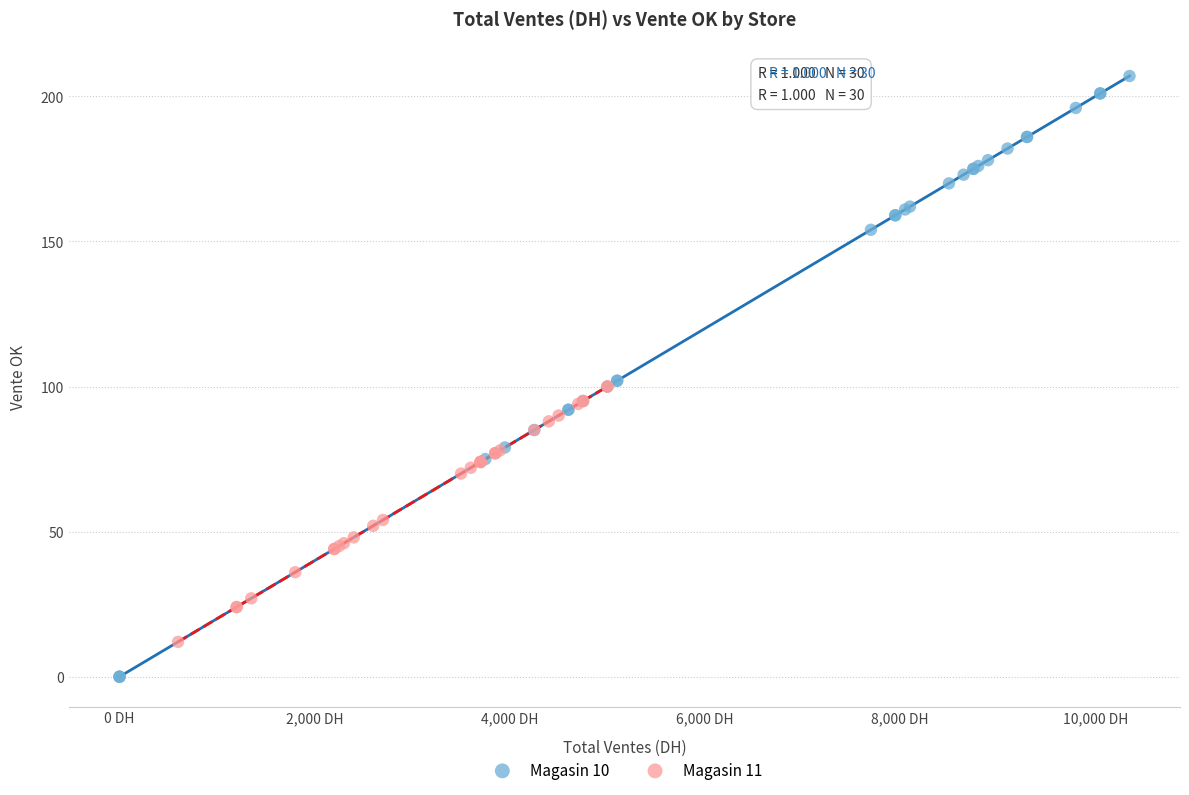

Which series has the widest spread of Y values?

Magasin 10